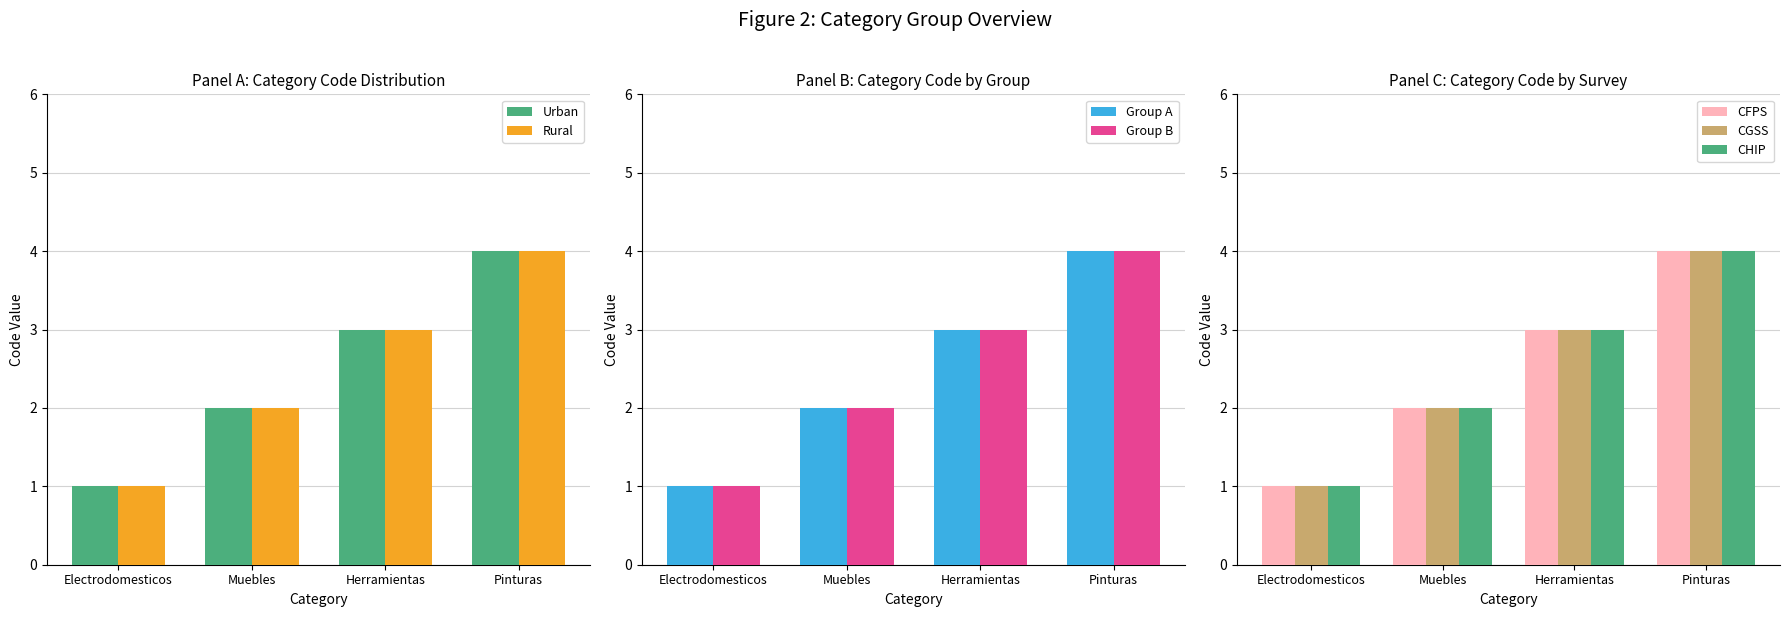

What is the value of the 3rd bar from the left?

3